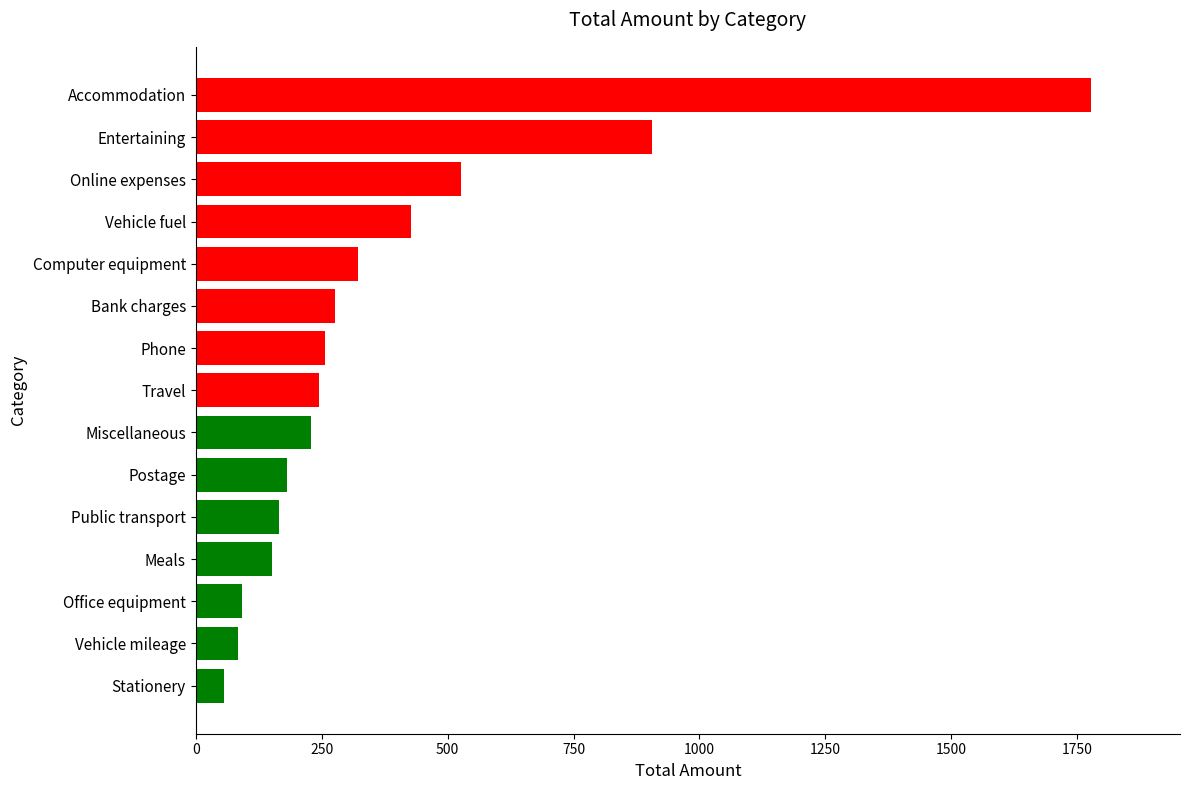

How many values exceed 245?

8